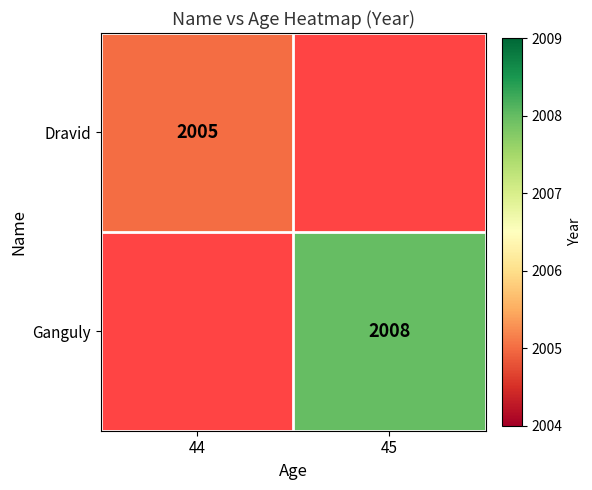

The value of Dravid at 44 is 3589. True or false?

False